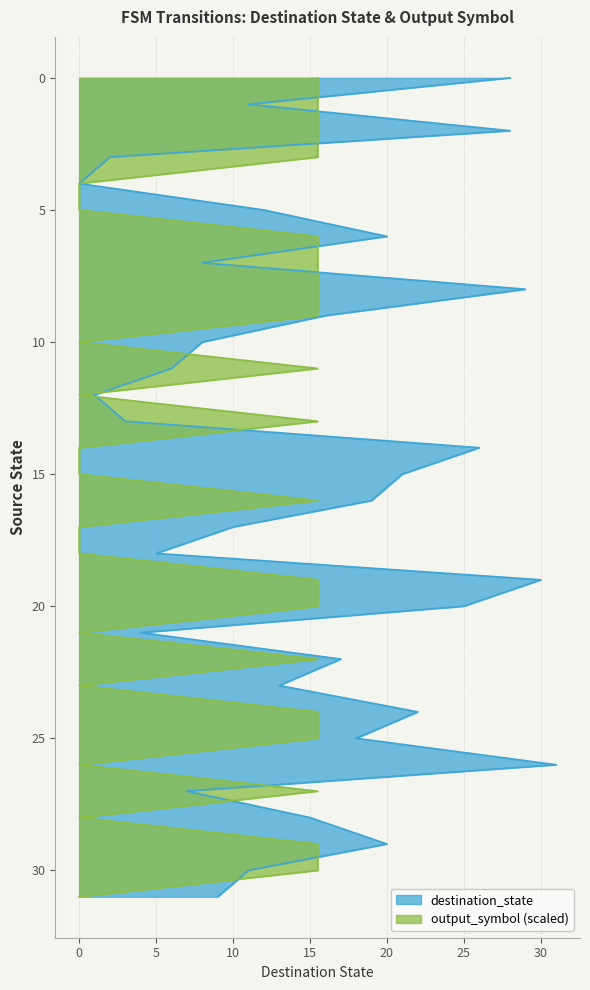

List the series in order of their overall mean, highest first.

destination_state, output_symbol